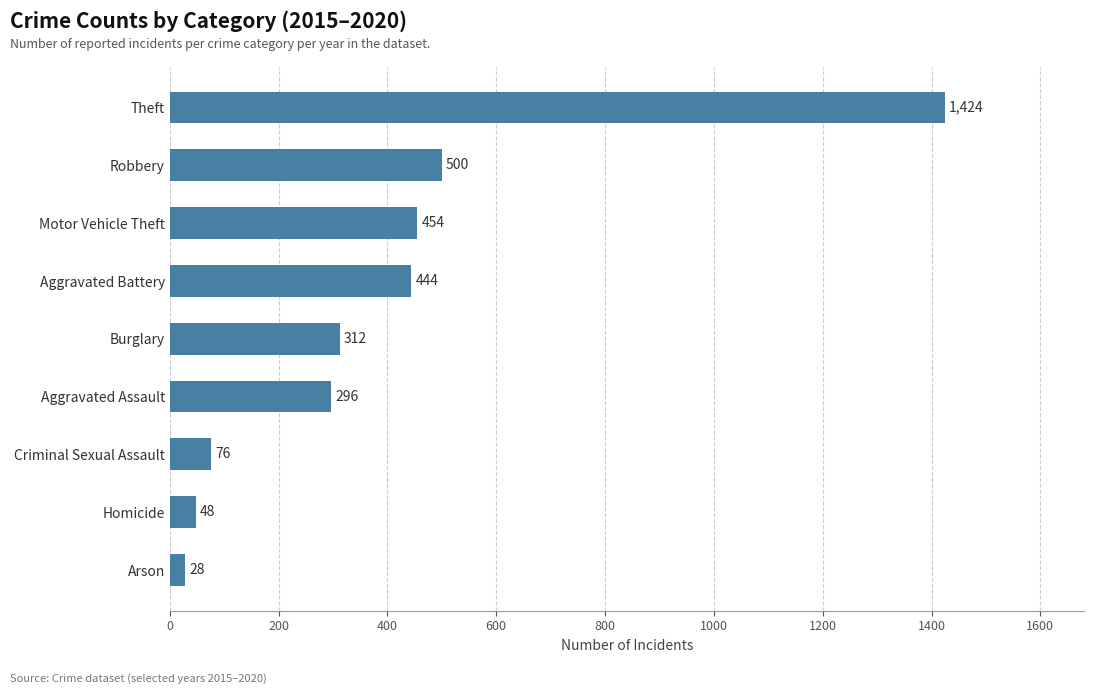

At which label is the value closest to 725?

Robbery